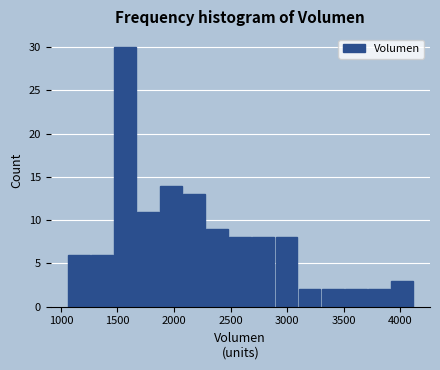

What is the height of the bar covering 3900 to 4100 on the x-axis? Neither the bar edges nor the heights are printed on the chart, so give them approximately, as read against the axes.

3